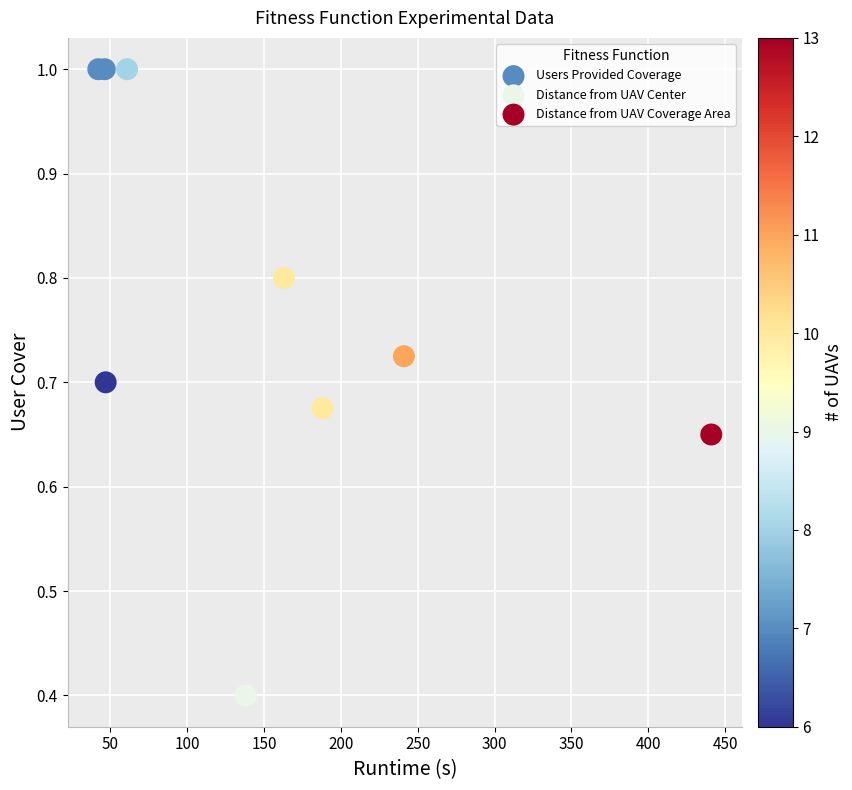

Which series contains the highest Y value?

Users Provided Coverage